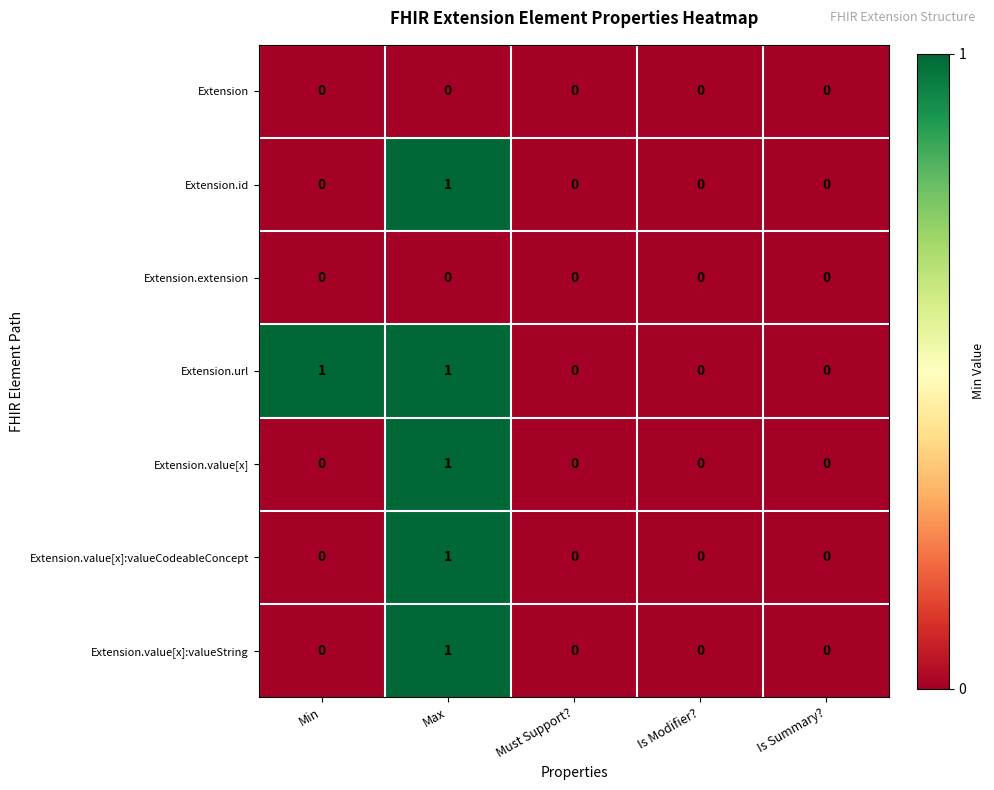

The Extension.value[x] series shows 1 at Max. True or false?

True